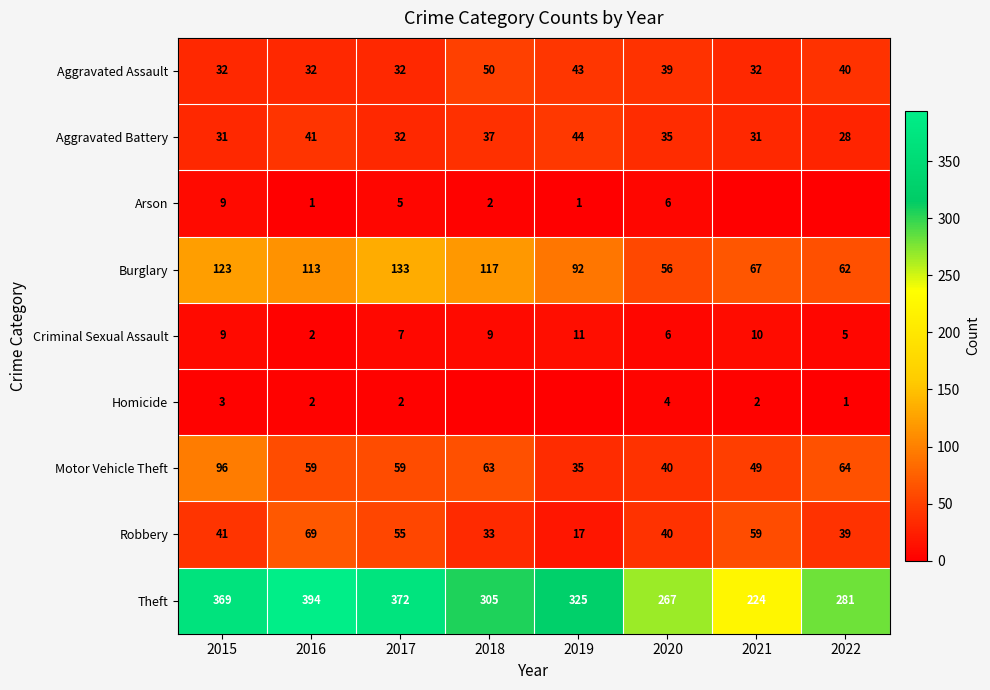

What is the average value of the Robbery series?

44